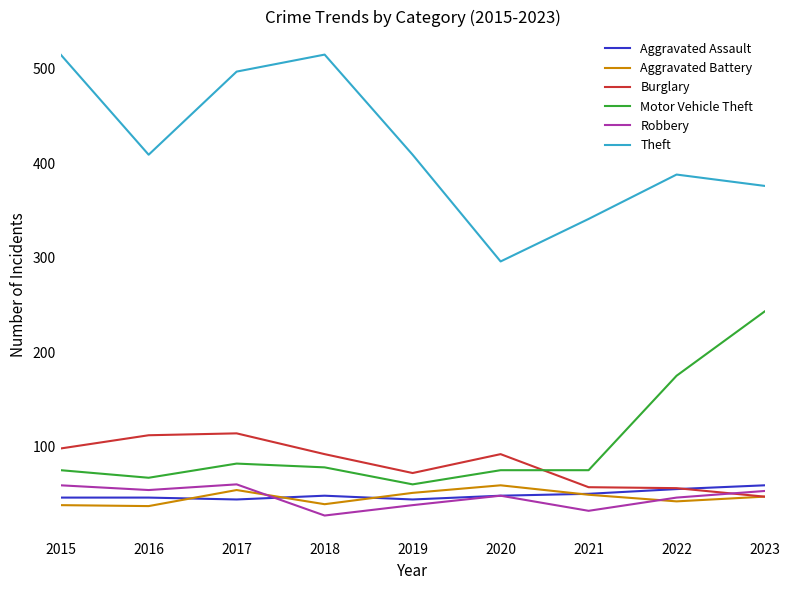

Is the value of Motor Vehicle Theft at 2022 greater than the value of Robbery at 2015?

Yes